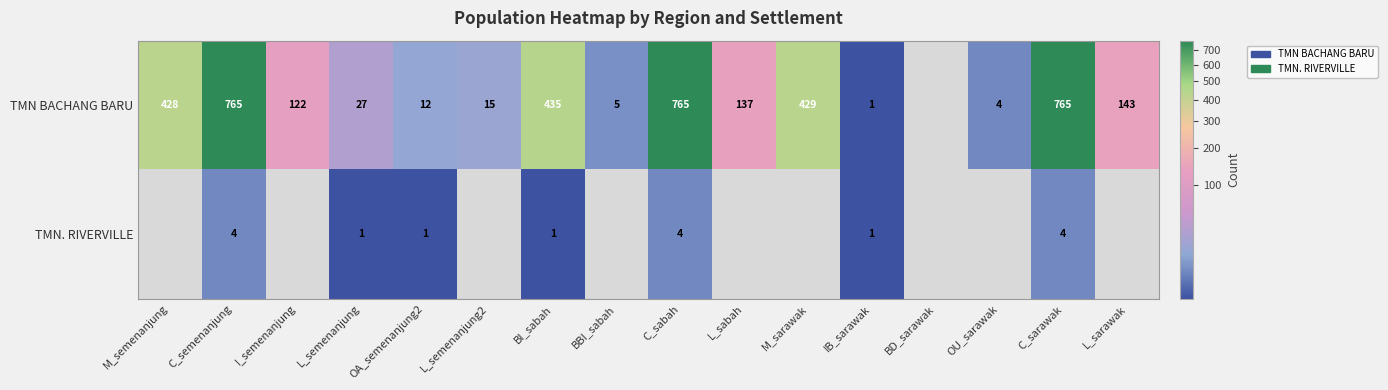

The value of TMN BACHANG BARU at C_sarawak is 765. True or false?

True